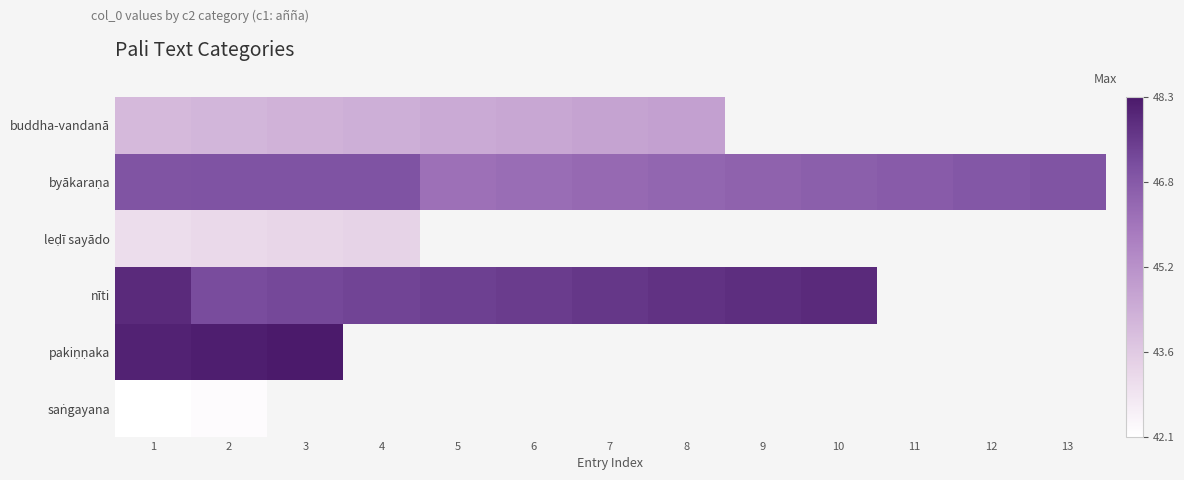

At which category does the chart reach its minimum across all series?

1